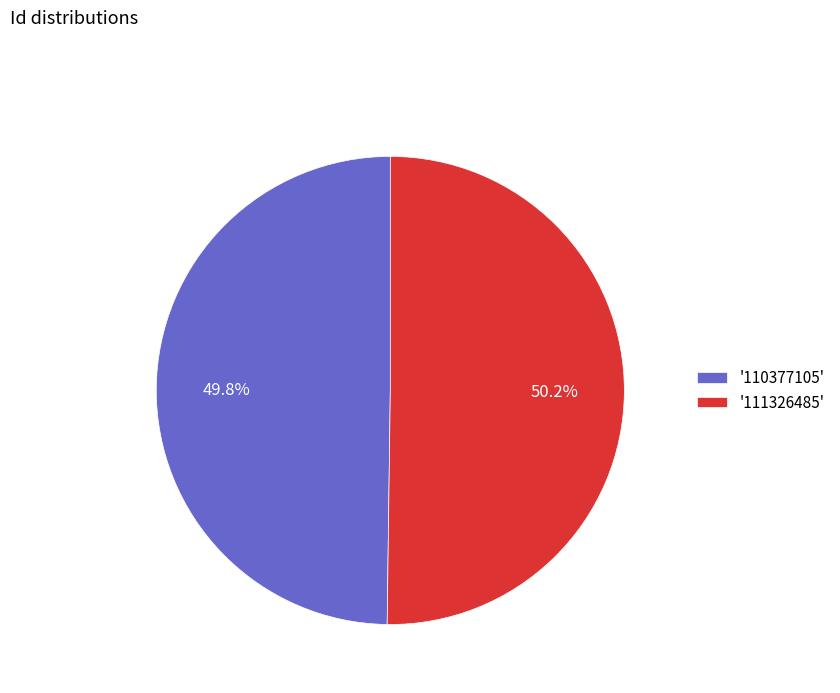

How much of the chart is everything except '111326485'?

49.8%